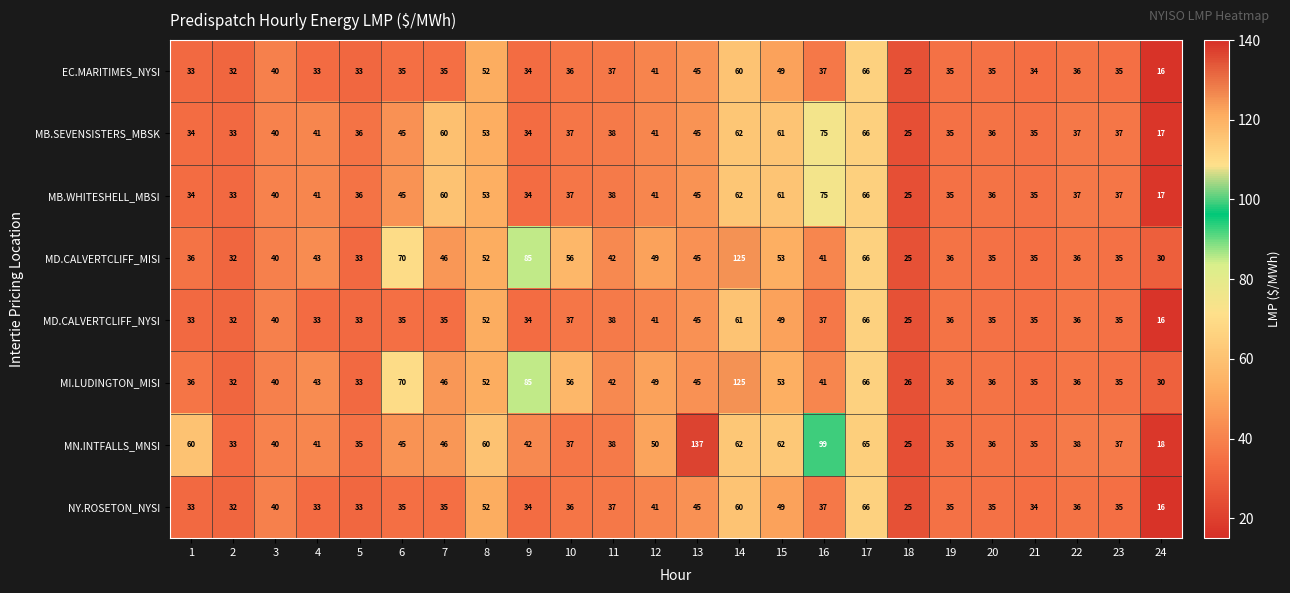

At which label is MN.INTFALLS_MNSI closest to 77?

17